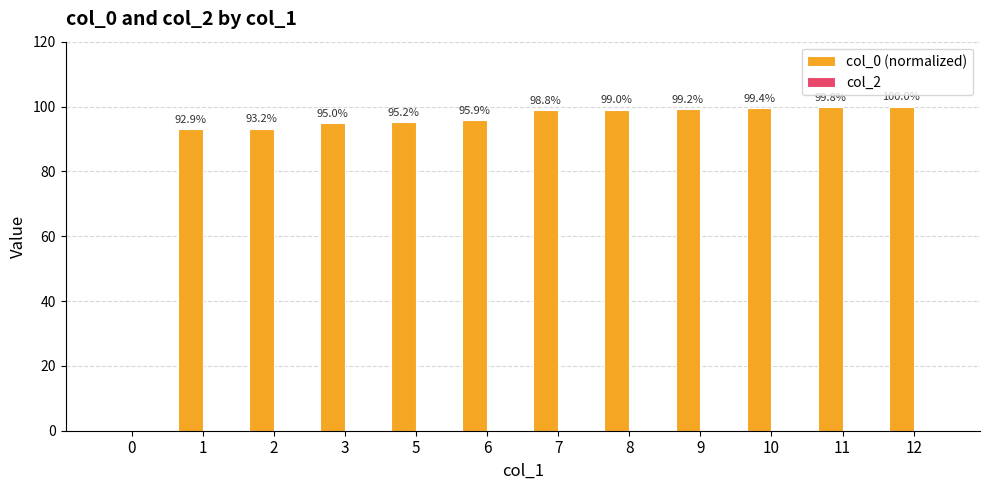

What is the change in value from 0 to 6?

+95.9